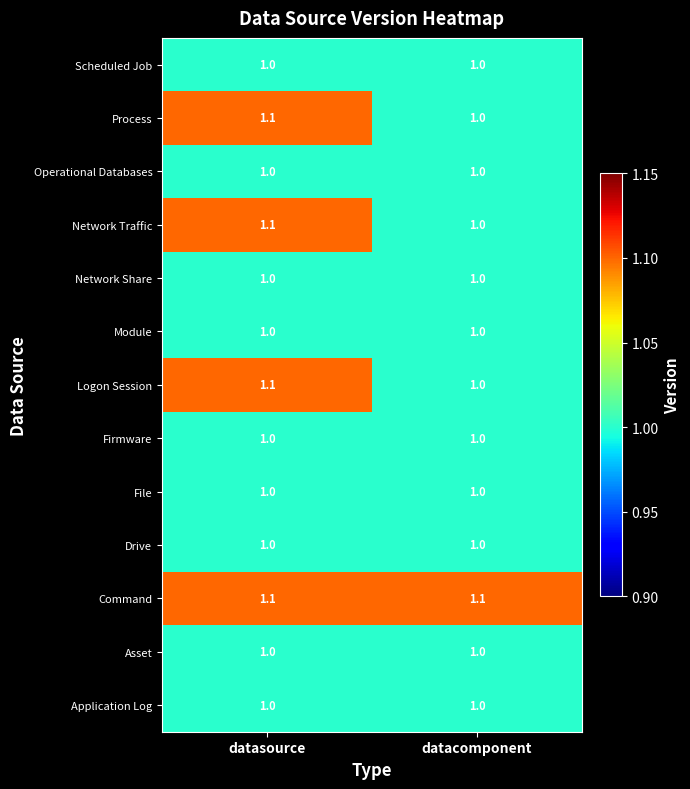

At how many categories does at least one series exceed 1?

2